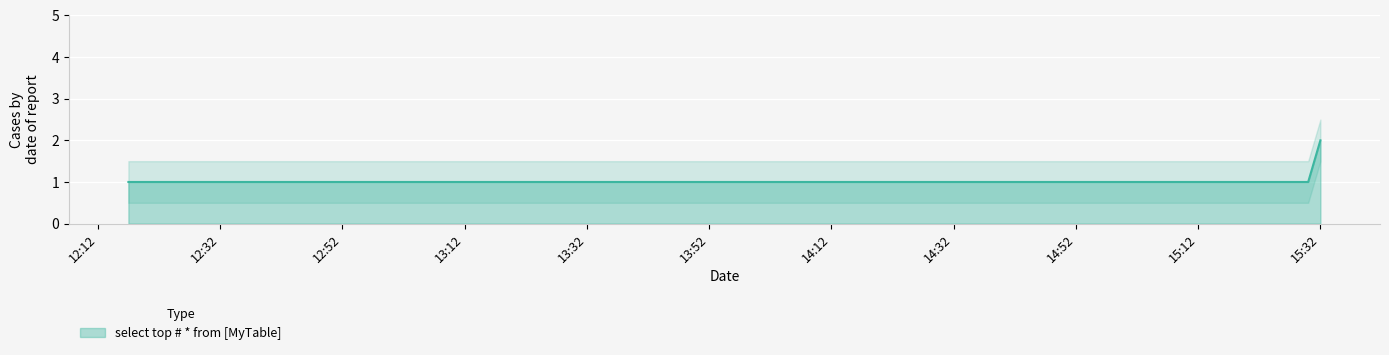

True or false: the data shows 1 at 2019-05-03 15:22:00.

True